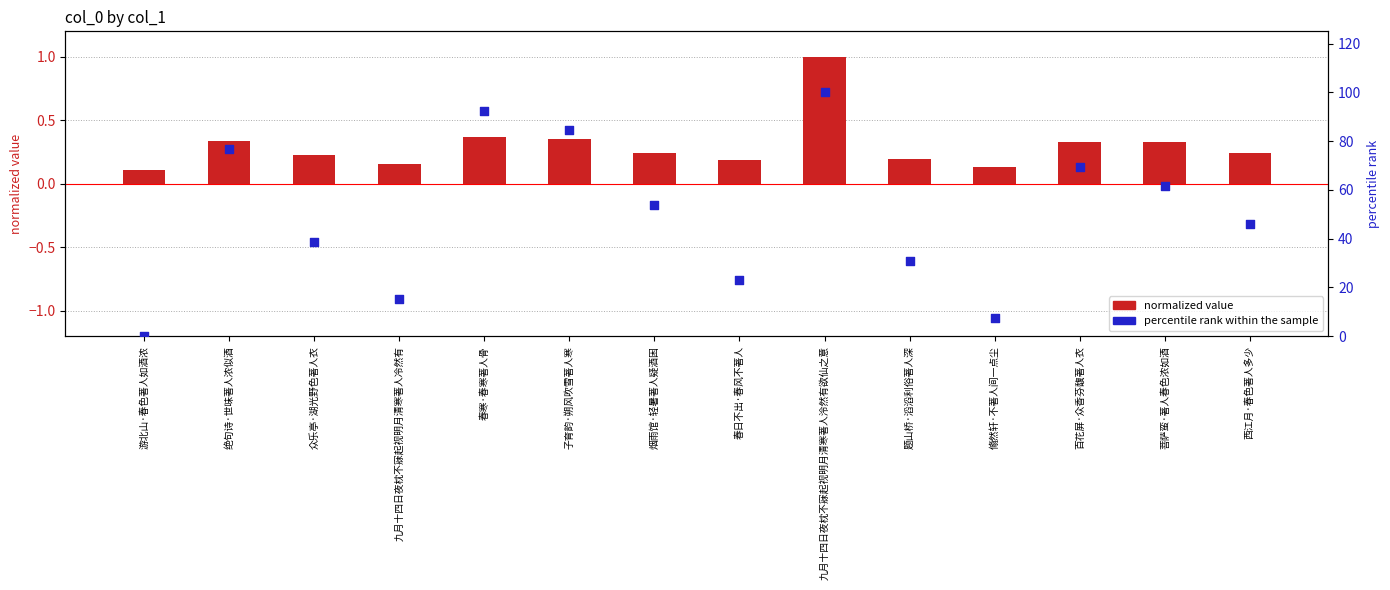

Which series has the widest spread of Y values?

percentile rank within the sample